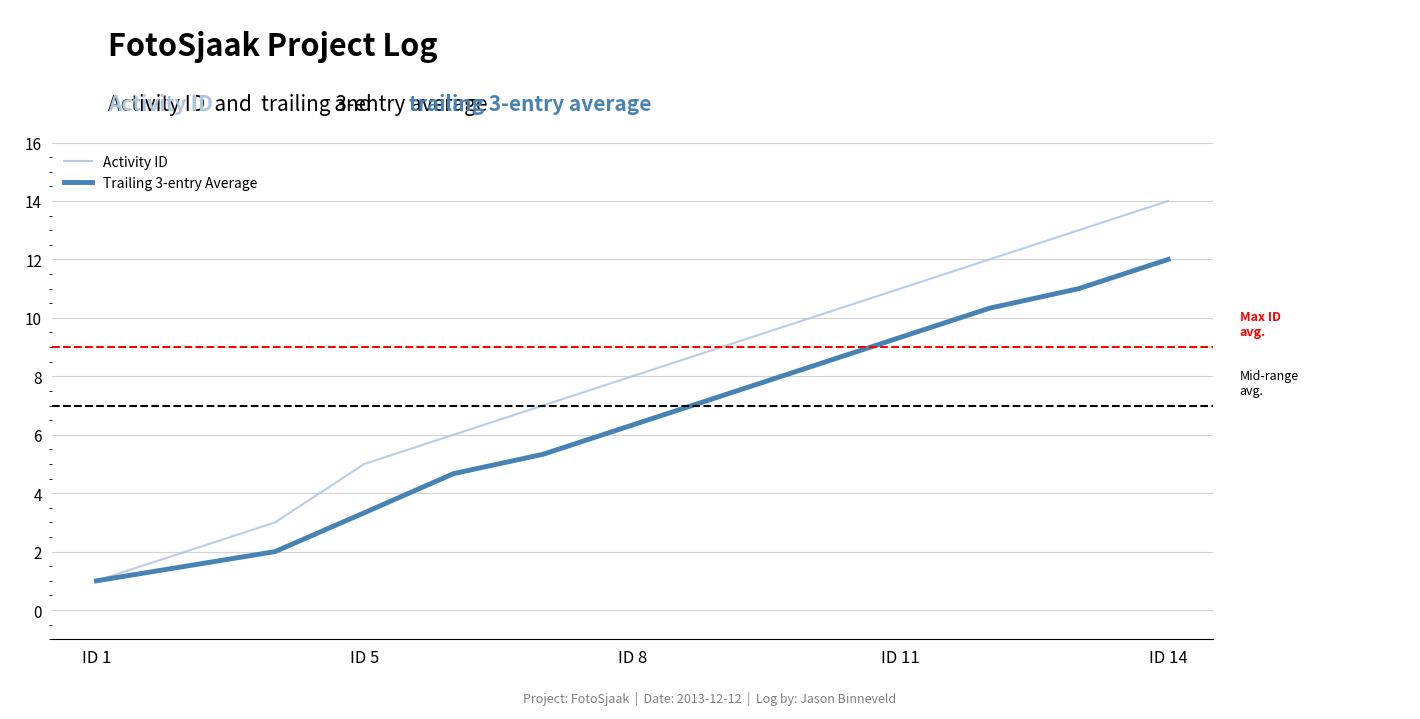

Which series has the largest total across all categories?

Activity ID